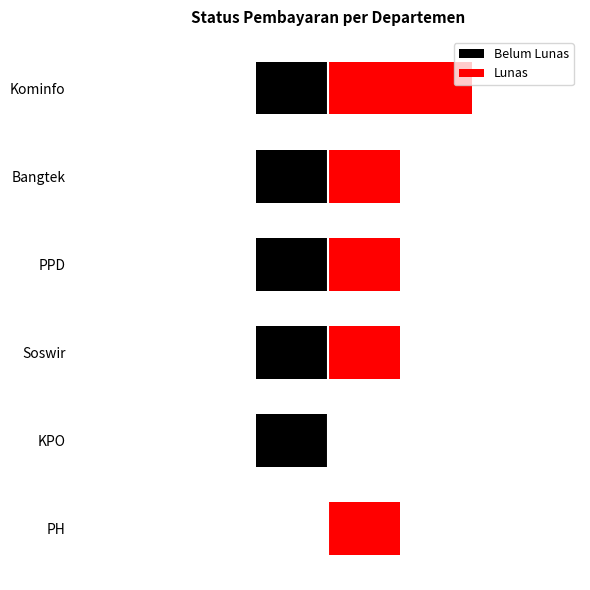

What is the average value of the Belum Lunas series?

-1